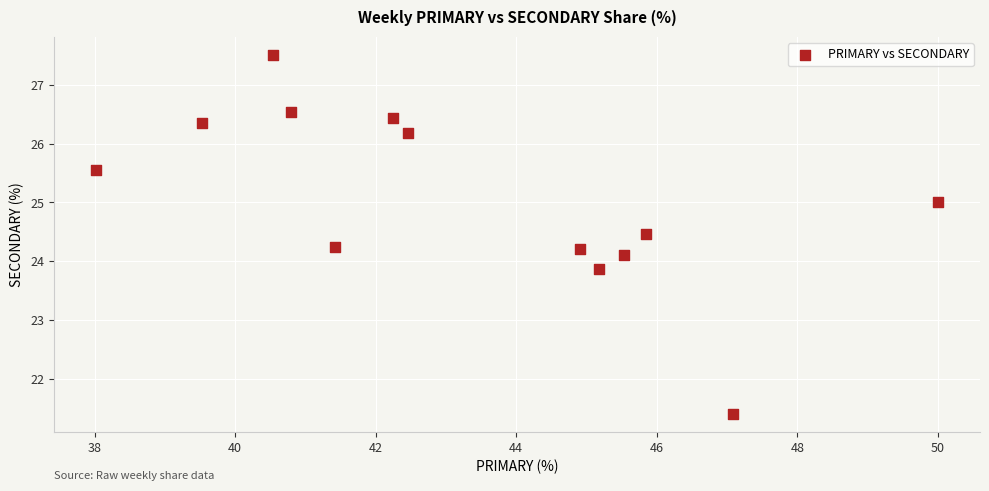

What is the range of Y values (max minus min)?

6.1